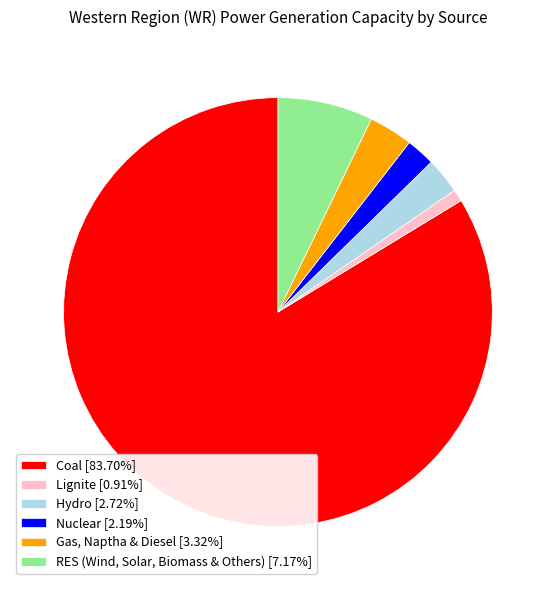

What is the ratio of the value at RES (Wind, Solar, Biomass & Others) to the value at Gas, Naptha & Diesel?

2.2